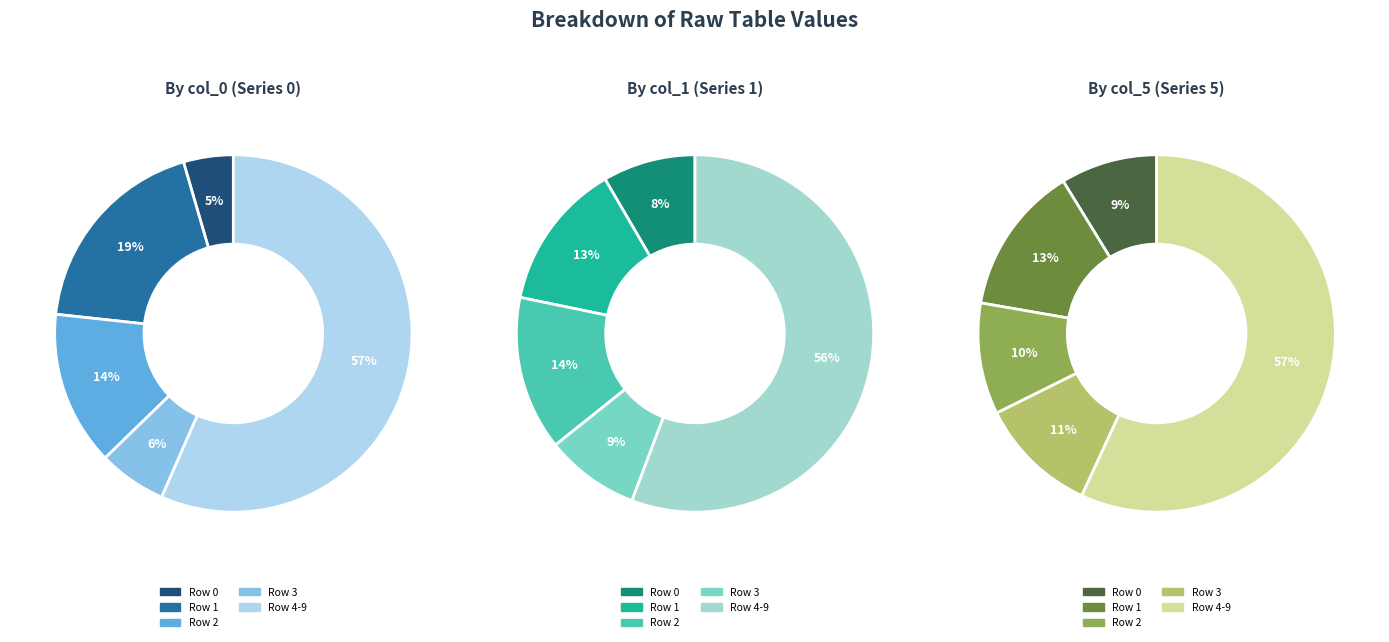

Is it true that 7 is 35% of the pie?

False